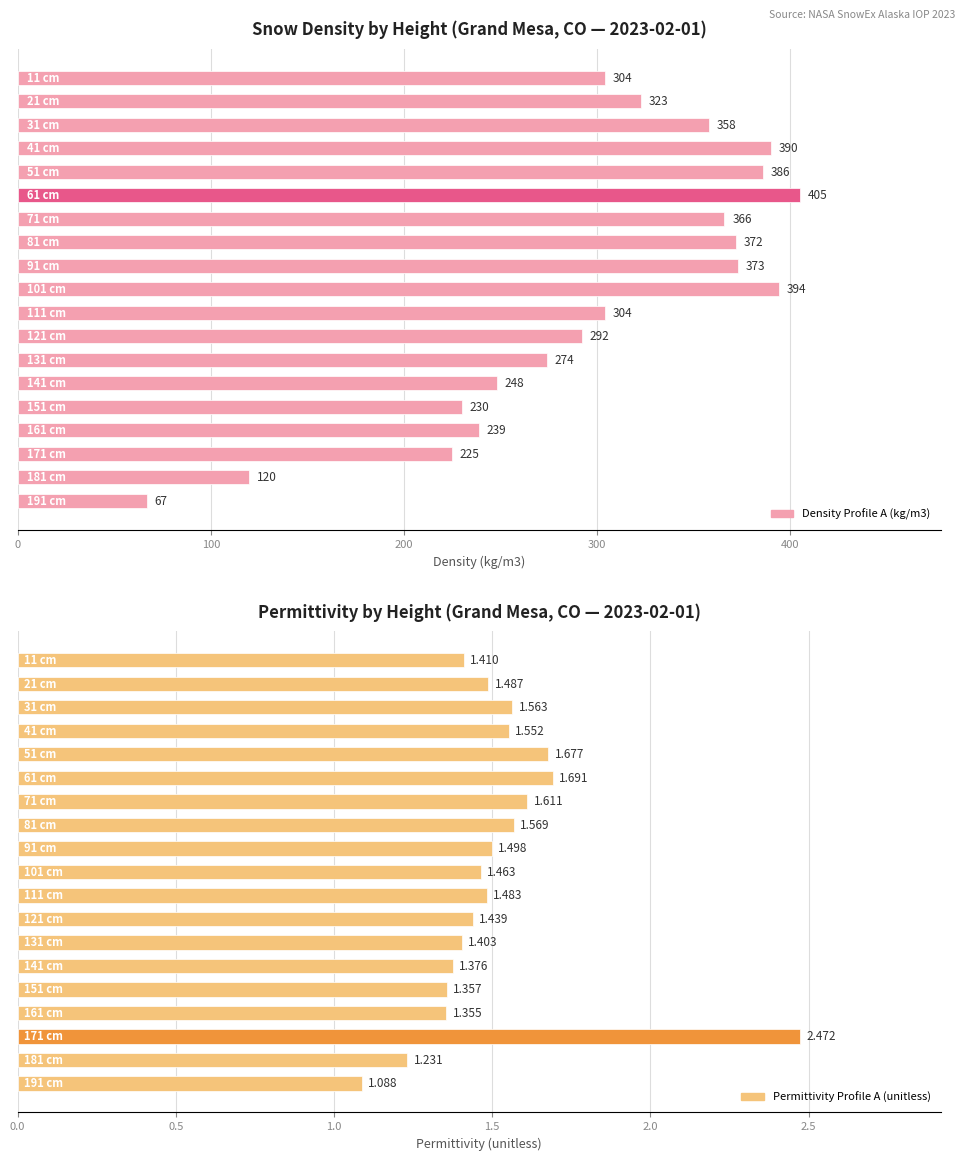

Which series has the largest total across all categories?

Density Profile A (kg/m3)